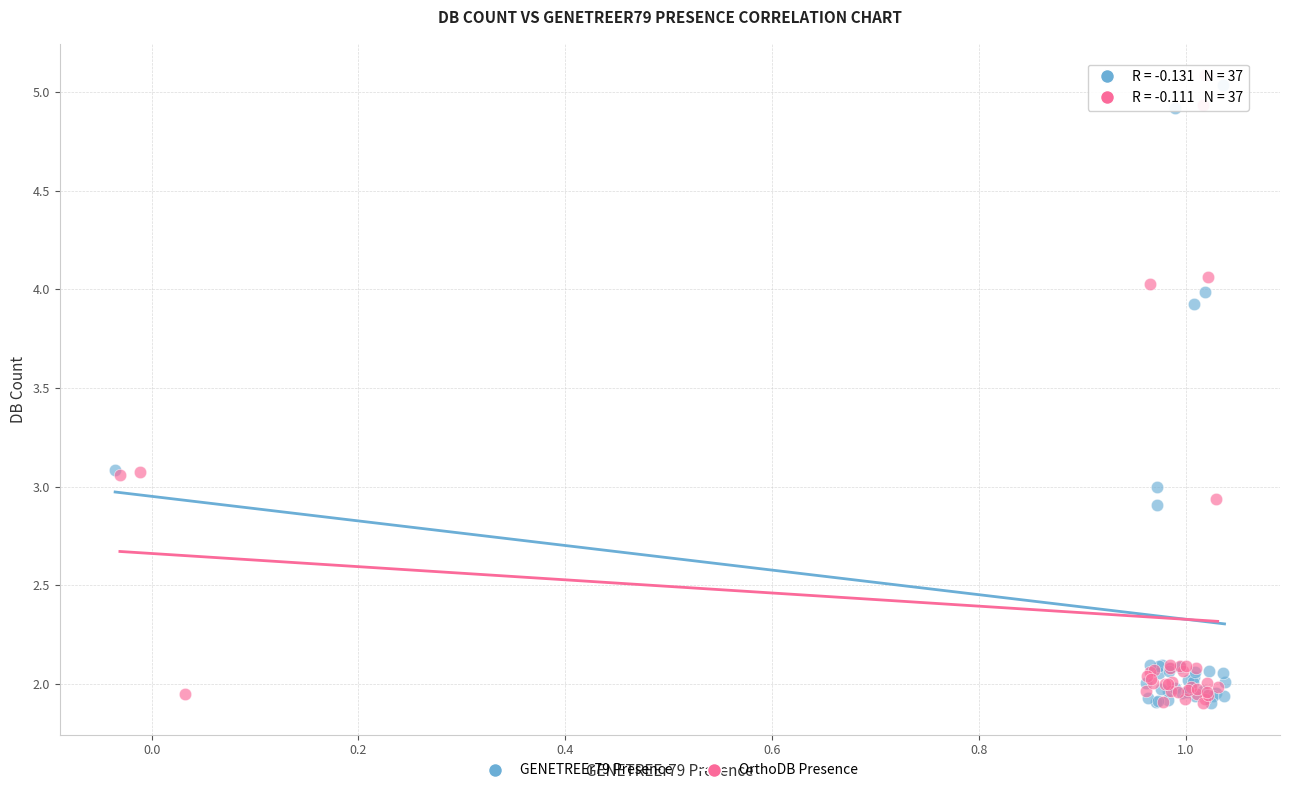

Which series has the largest Y range (max minus min)?

OrthoDB Presence